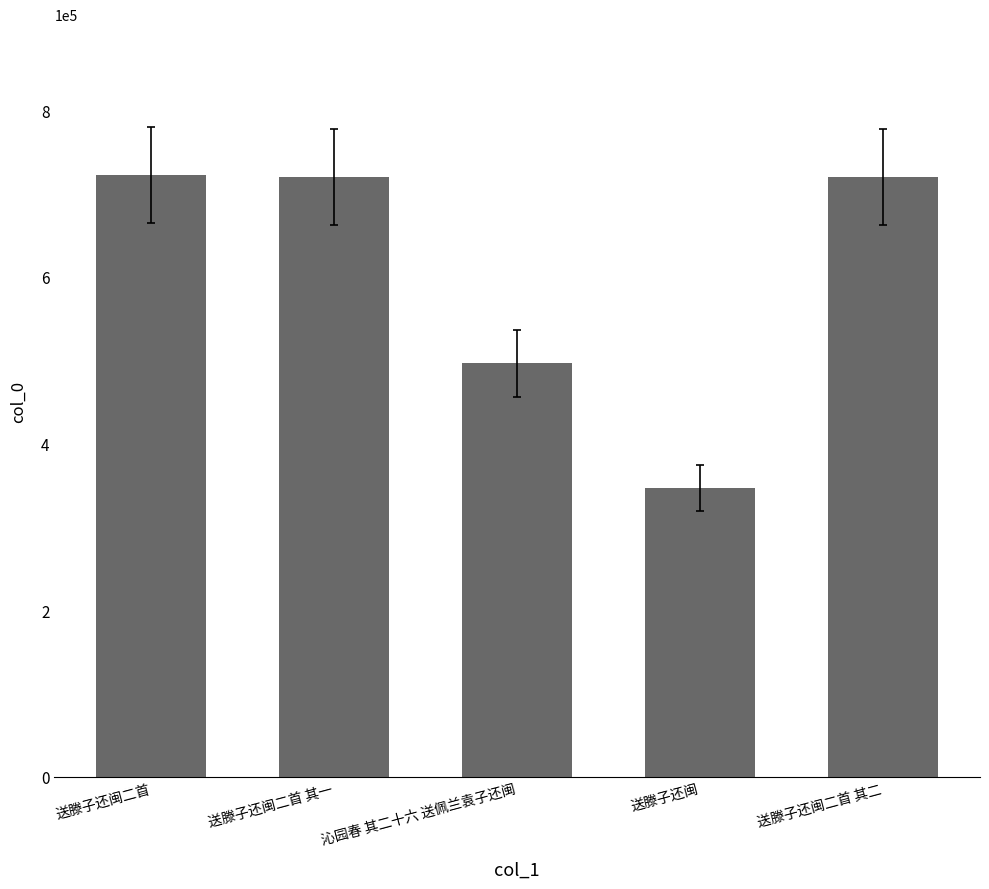

What is the value of the 3rd bar from the left?

496059